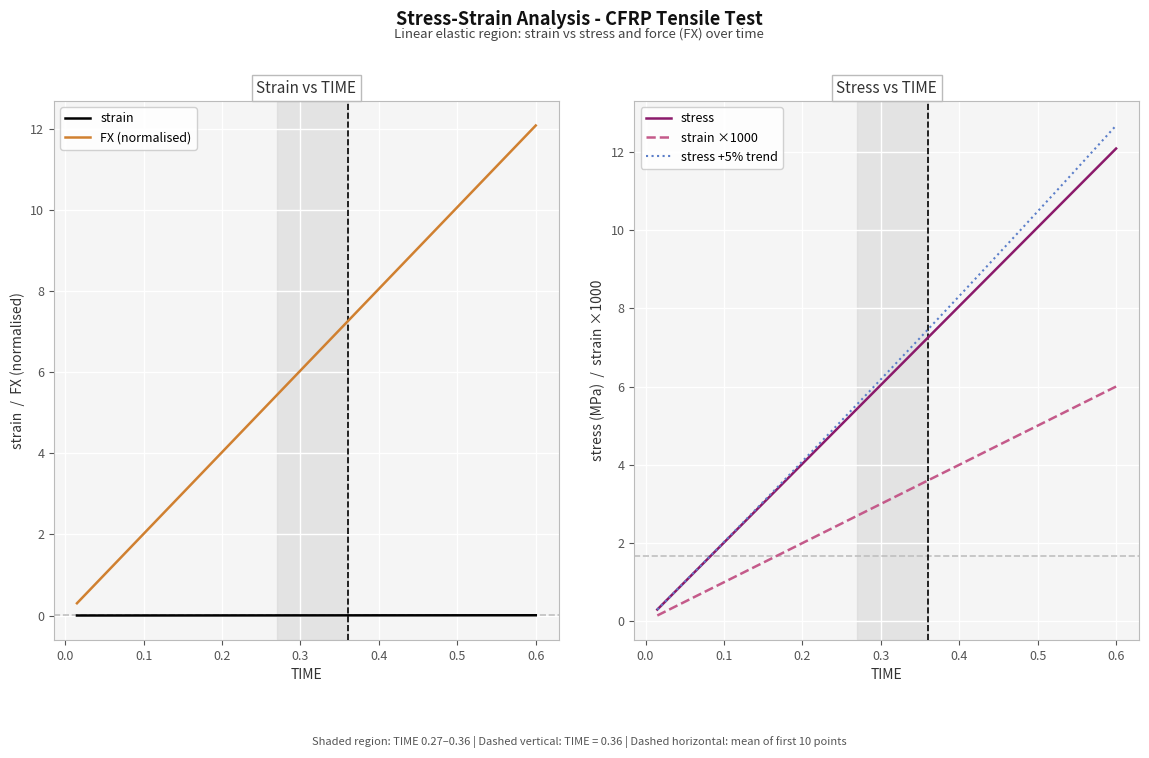

True or false: strain and FX (normalised) cross at least once.

False